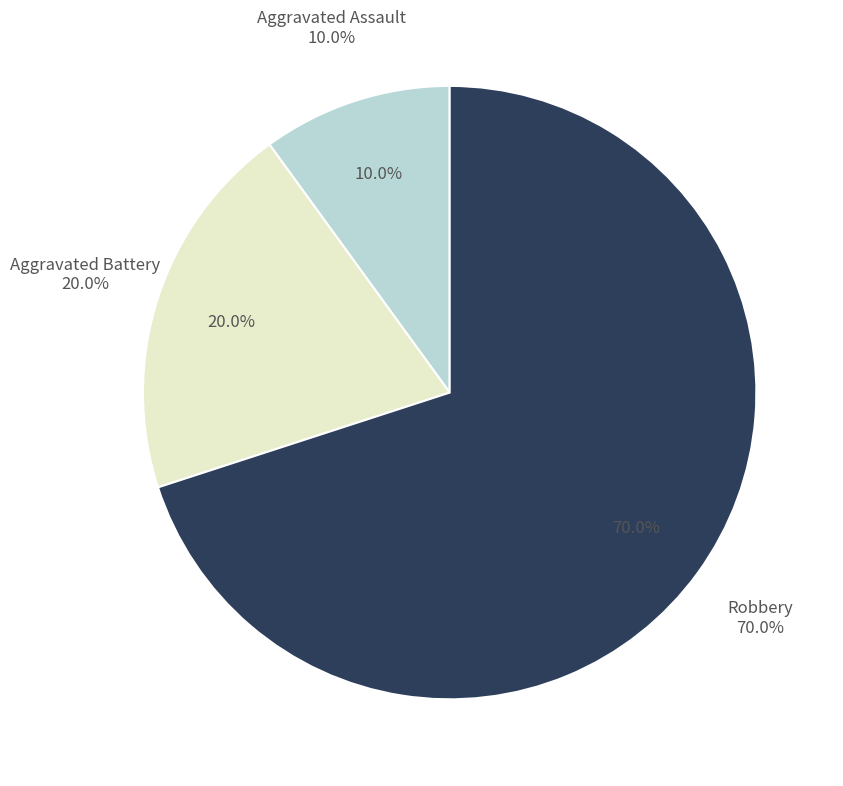

How many segments does this pie chart have?

3